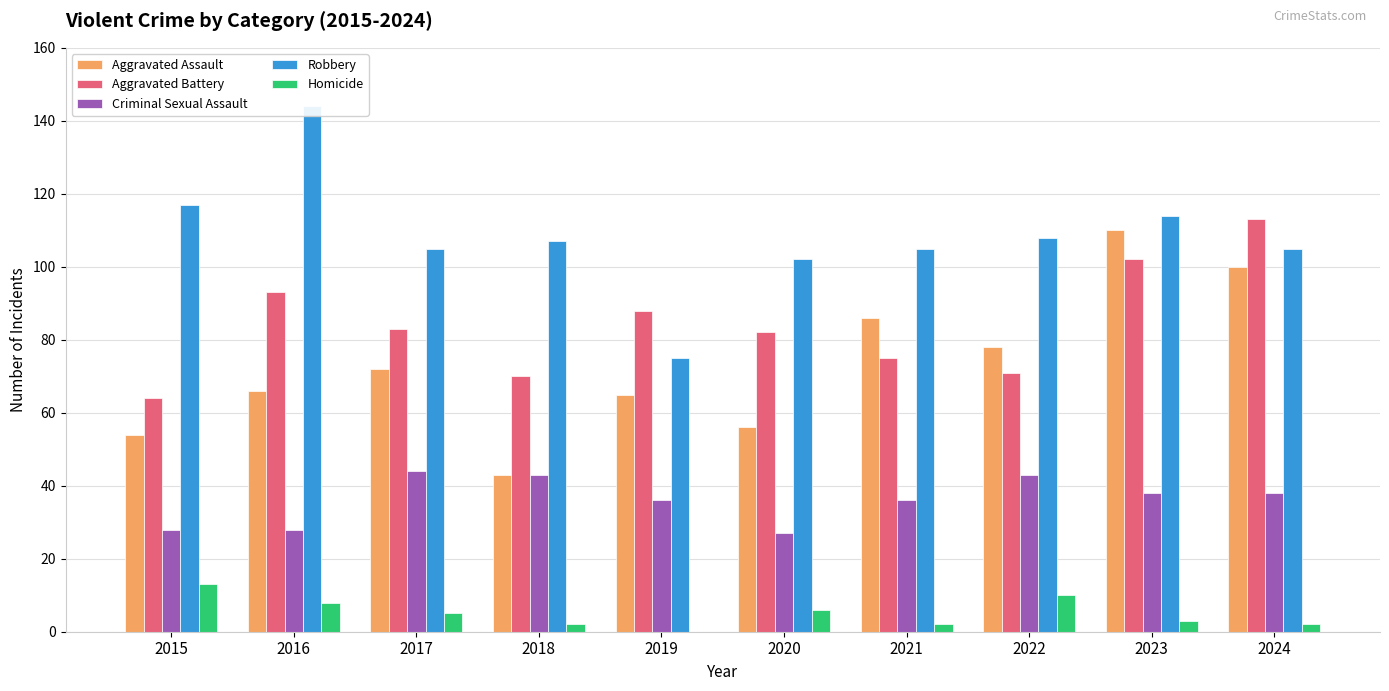

Is it true that Homicide equals 7 at 2019?

False